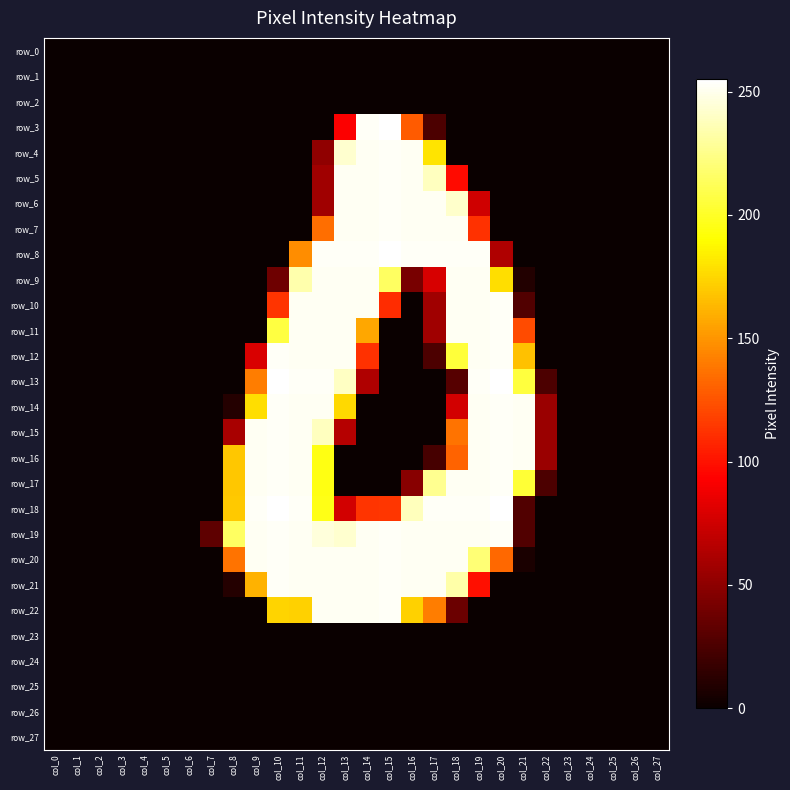

The value of row_12 at col_8 is -94. True or false?

False